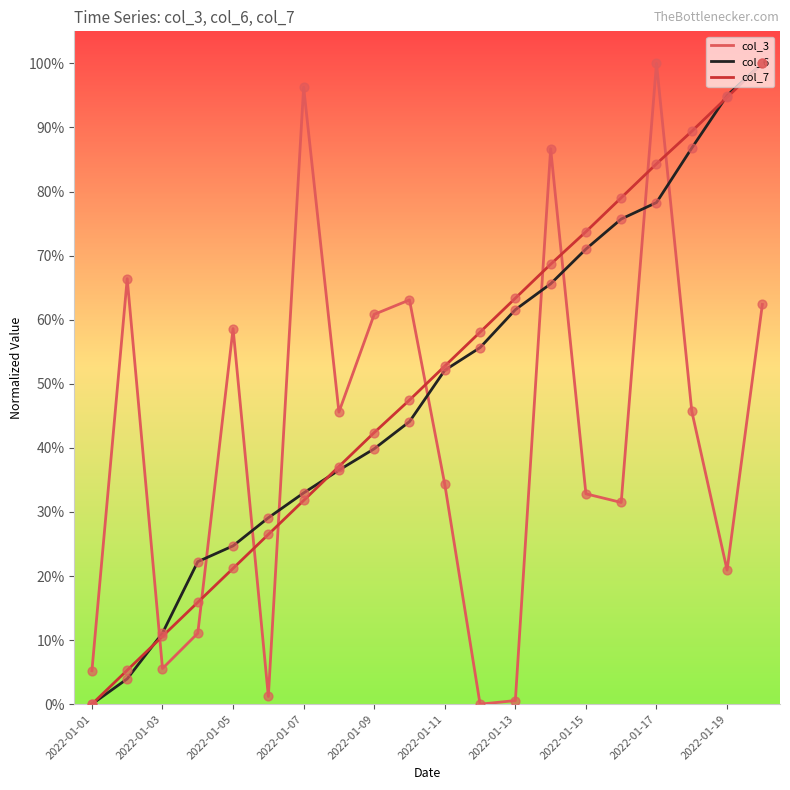

At which category is the sum across all series the highest?

2022-01-17